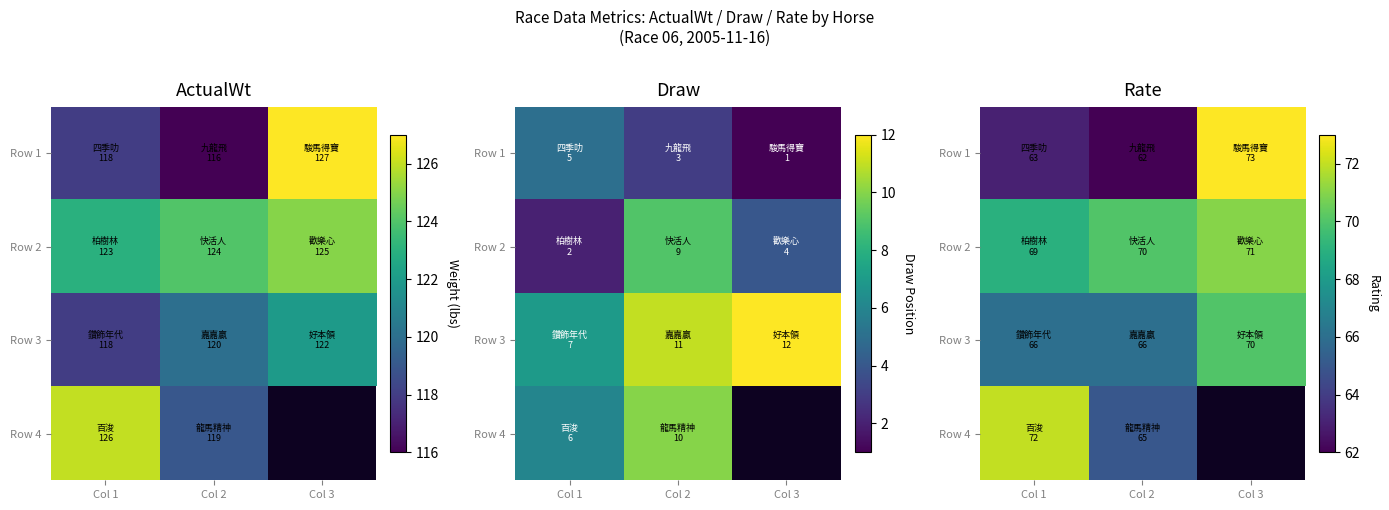

Where is Row 2 nearest to the value 70?

Col 2